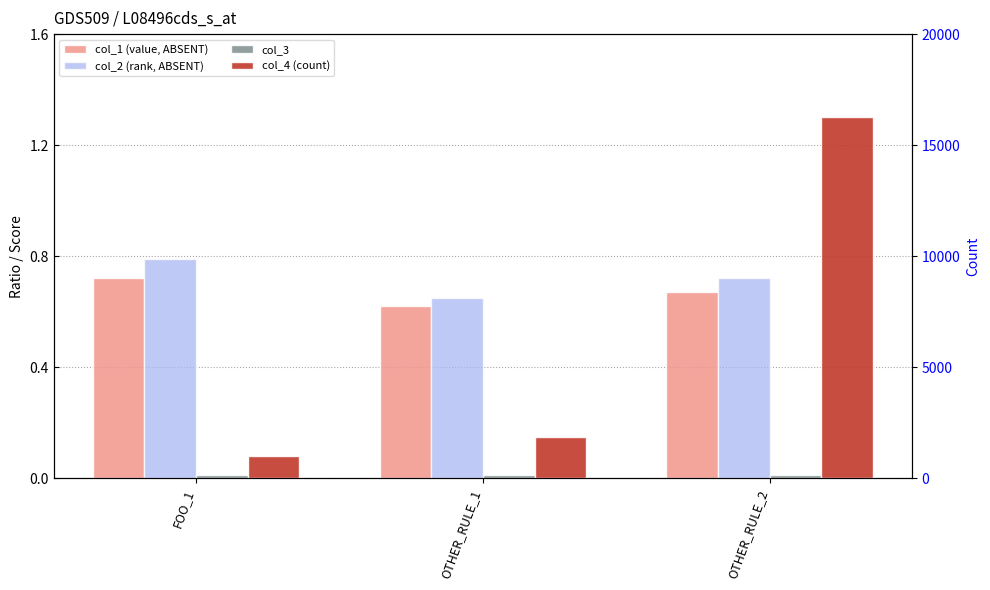

At how many categories does at least one series exceed 14655?

1